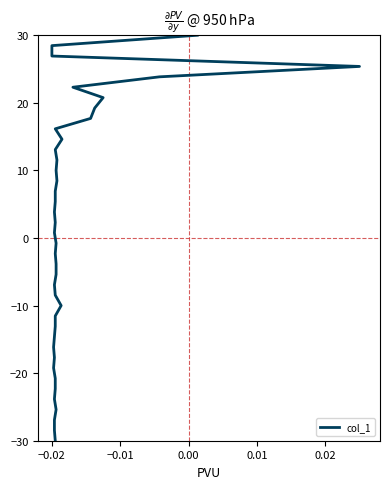

What is the greatest value displayed?

30.0